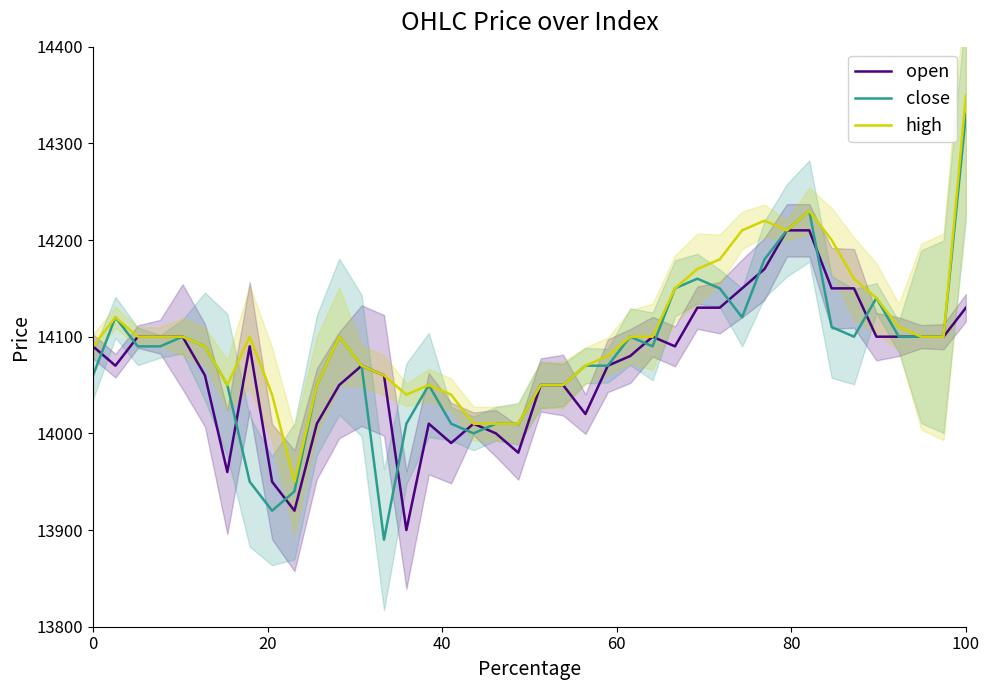

The value of high at 100 is 25037. True or false?

False